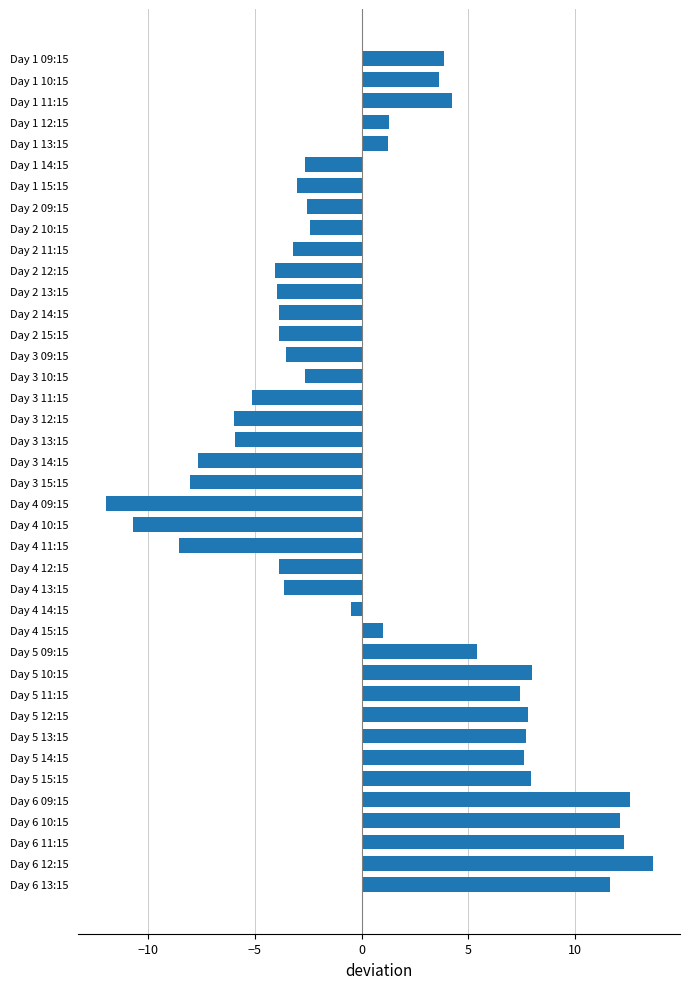

What is the difference between the second highest and minimum values?

24.6